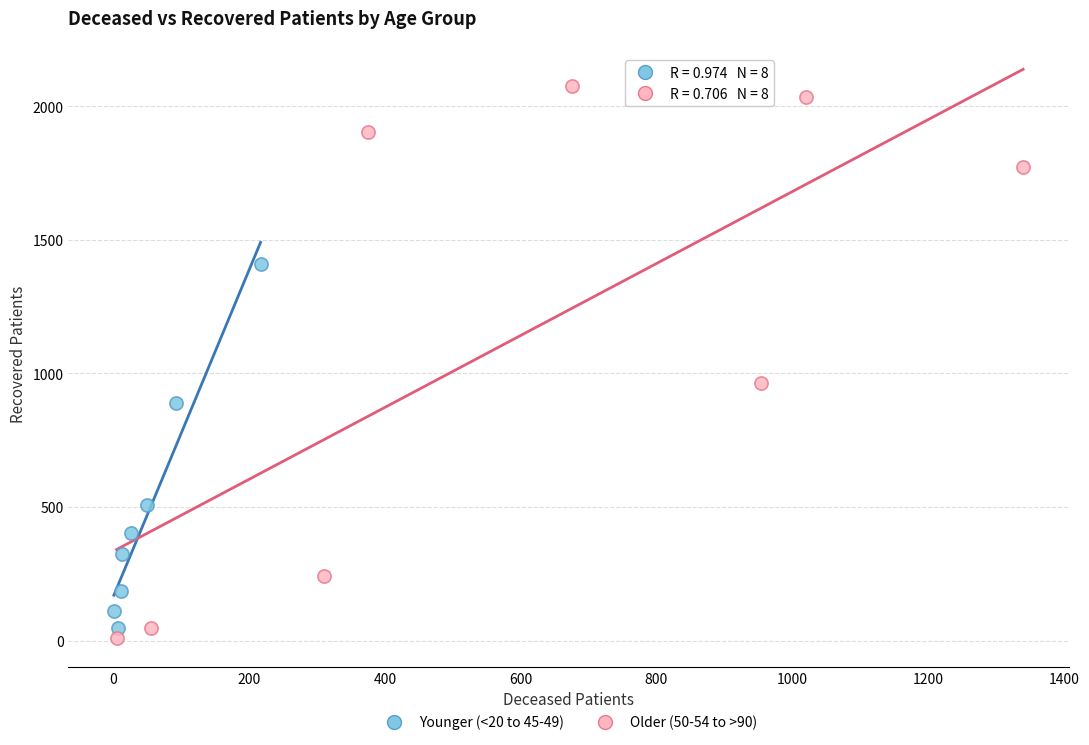

Which series has the widest spread of Y values?

Older (50-54 to >90)